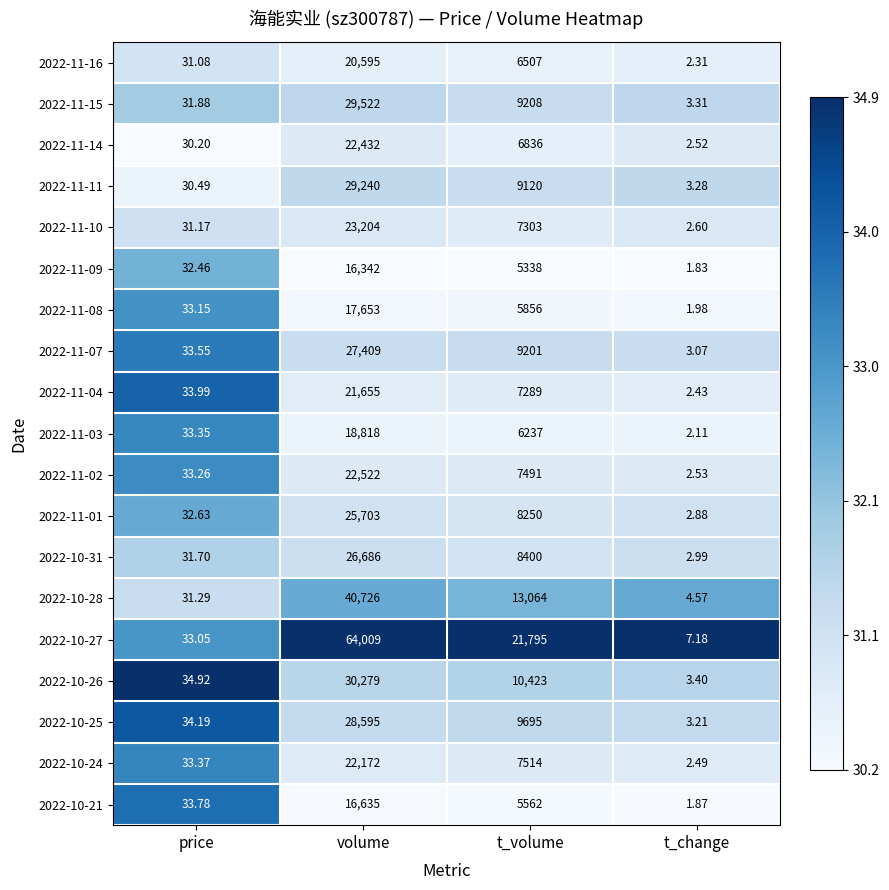

At which category is the sum across all series the highest?

volume